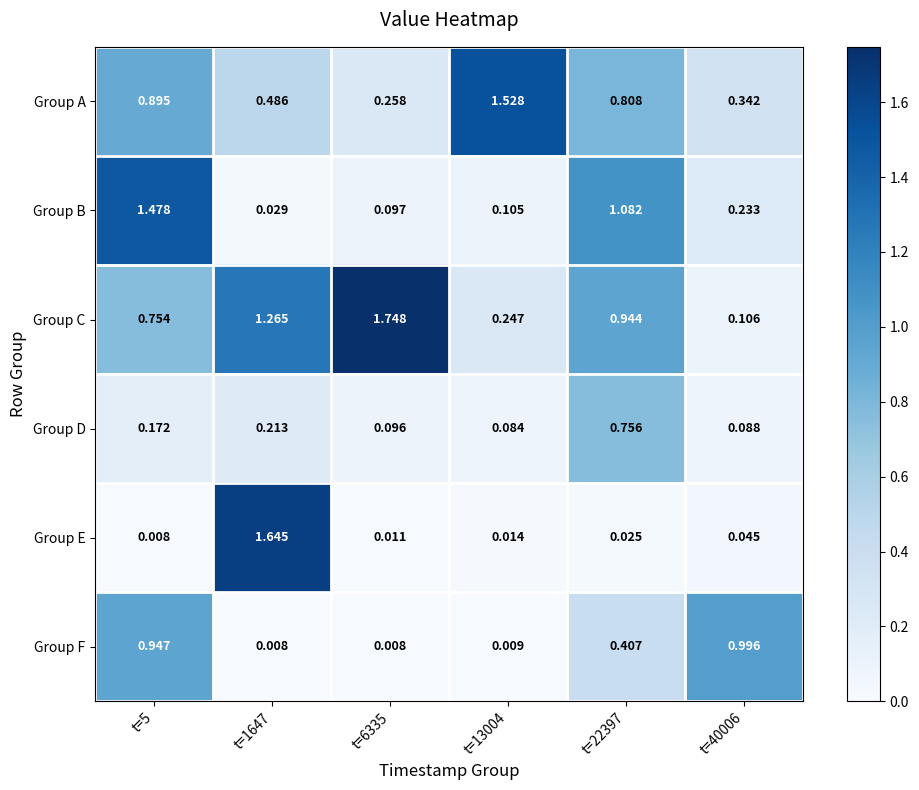

How many data points does each series have?

6